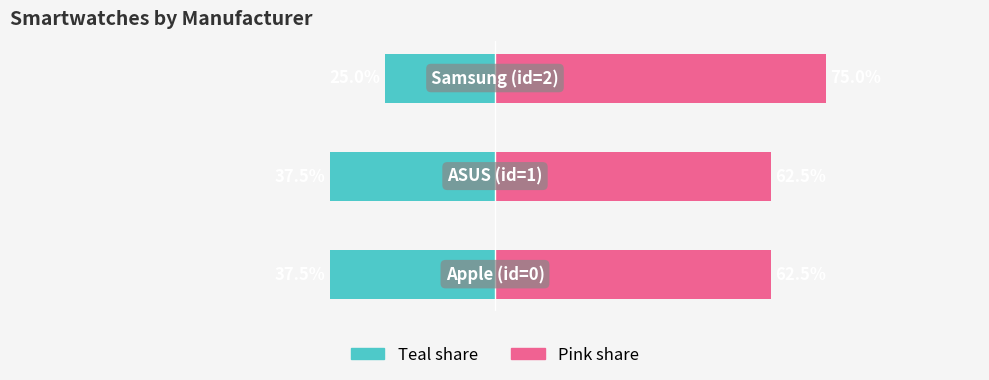

The Remaining (pink) series shows 75.0 at 2. True or false?

True